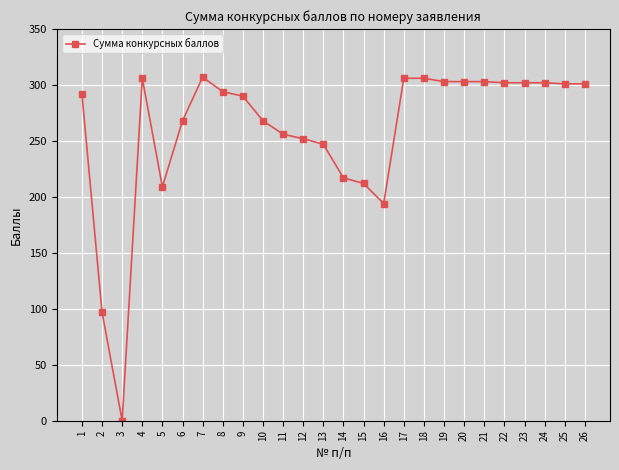

True or false: the data shows 319 at 16.

False